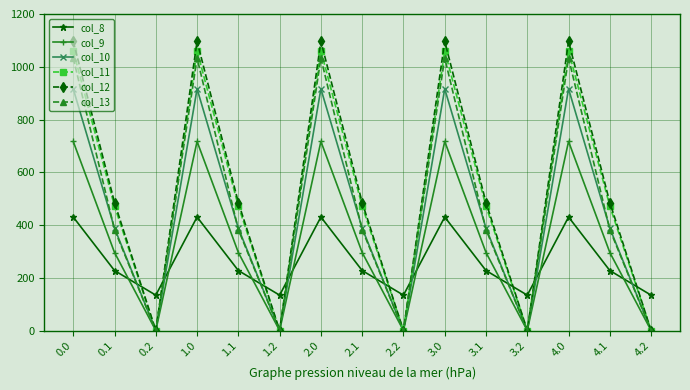

The value of col_10 at 0.0 is 530.9. True or false?

False